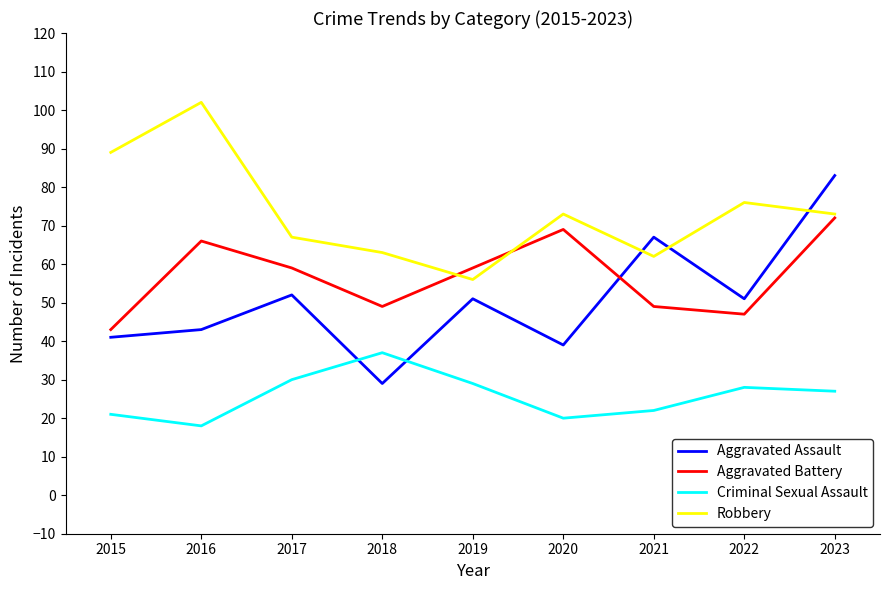

True or false: Robbery and Criminal Sexual Assault cross at least once.

False